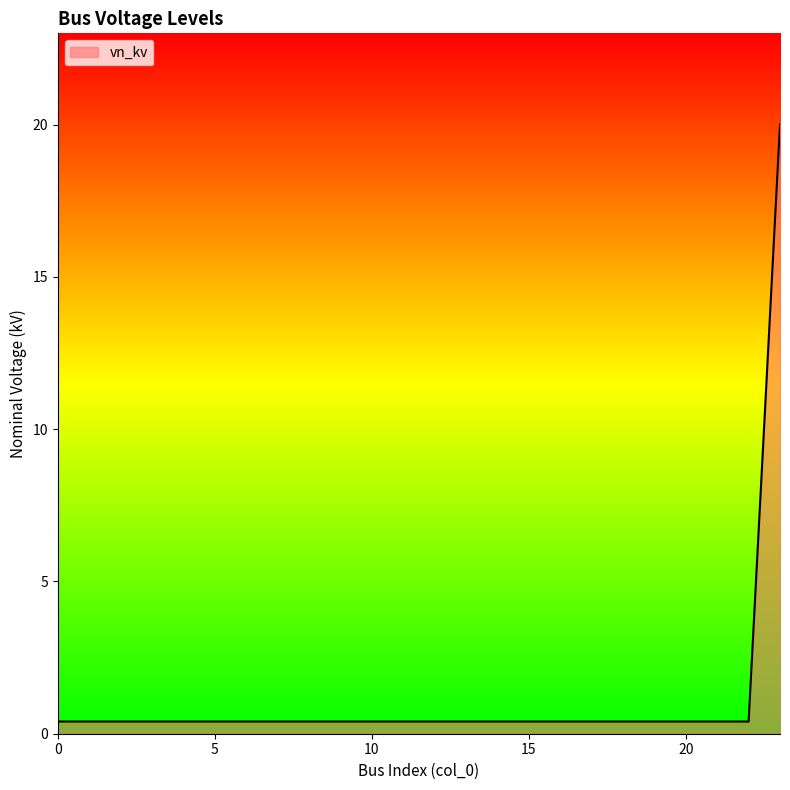

Reading right to left, what are all the values shown in this chart?

20.0	0.4	0.4	0.4	0.4	0.4	0.4	0.4	0.4	0.4	0.4	0.4	0.4	0.4	0.4	0.4	0.4	0.4	0.4	0.4	0.4	0.4	0.4	0.4